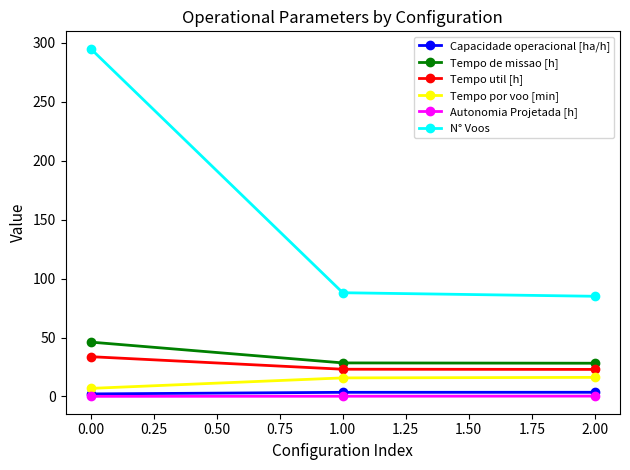

The Tempo de missao [h] series shows 28.9 at 0.00. True or false?

False